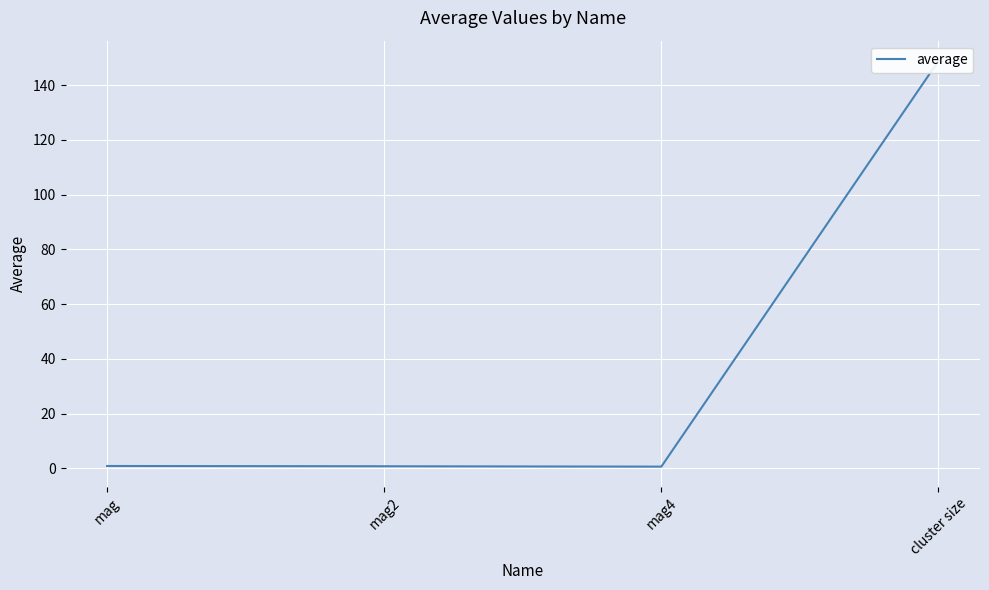

What position from the left is mag2?

2